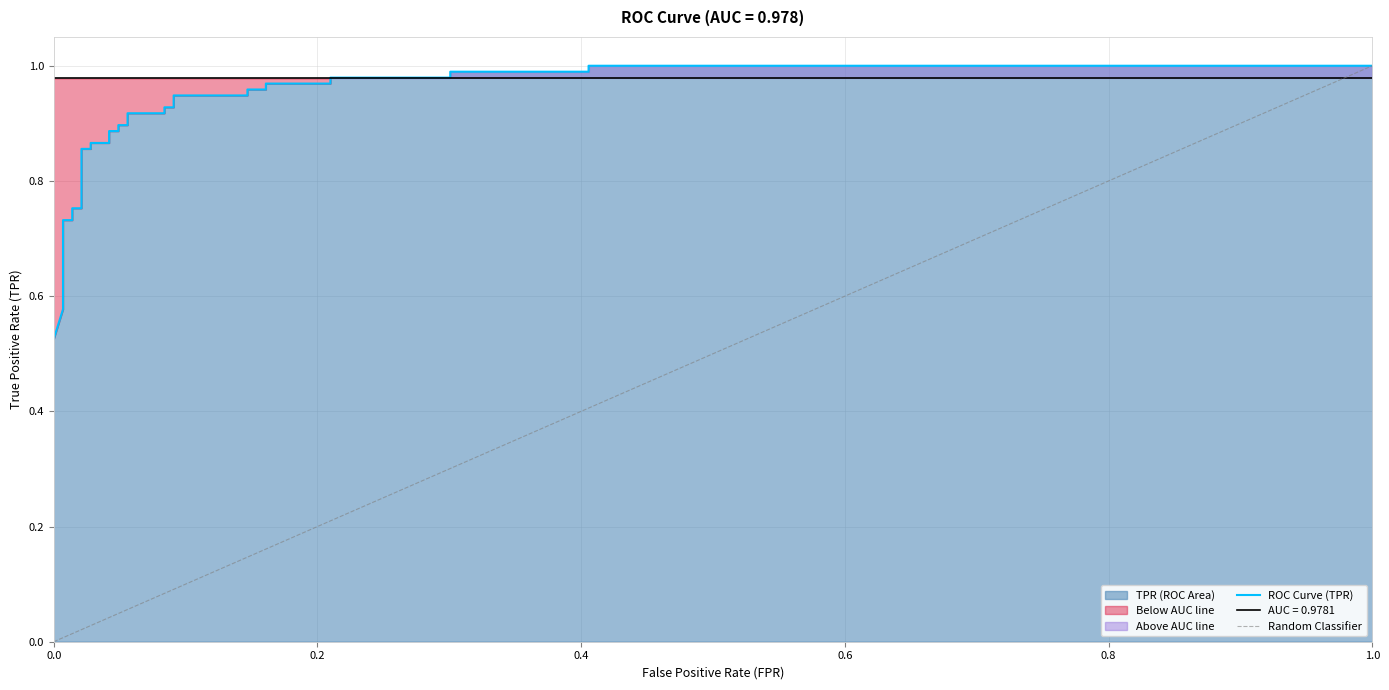

What is the value of the 26th point from the left?

1.0